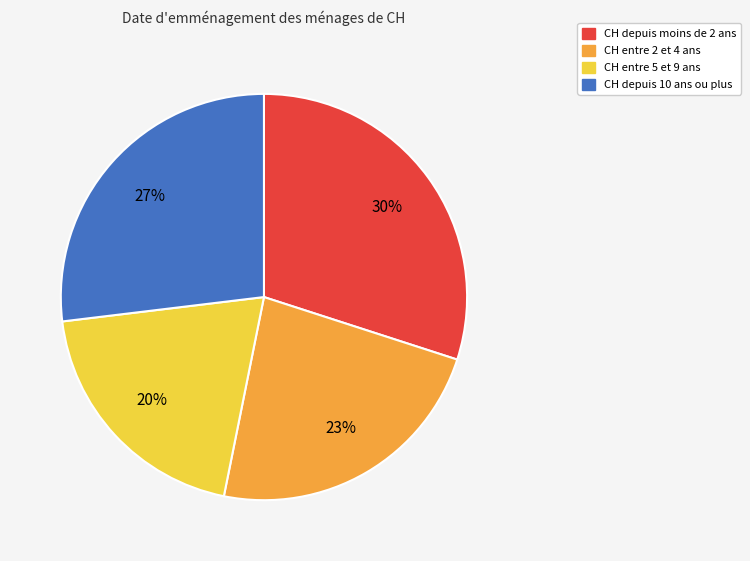

How many slices are in this pie chart?

4